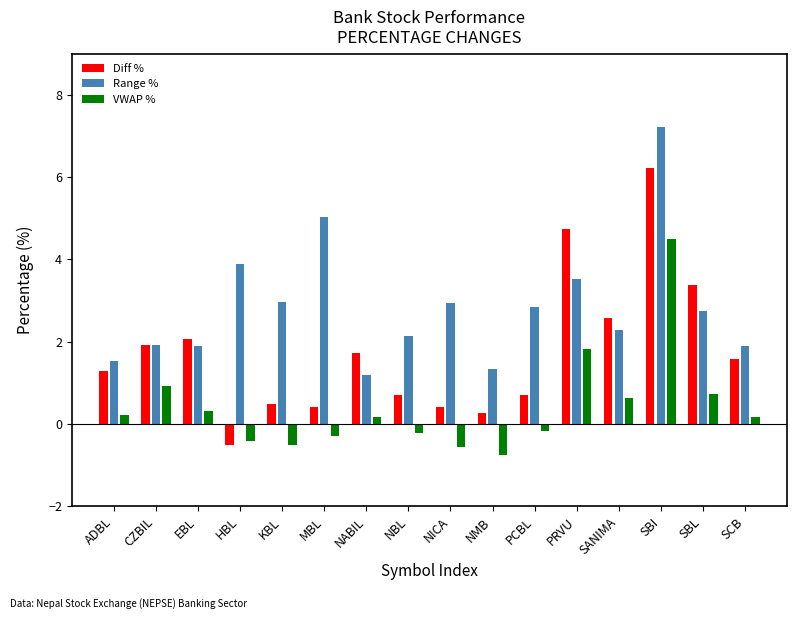

How many data points in VWAP % are above 0?

9